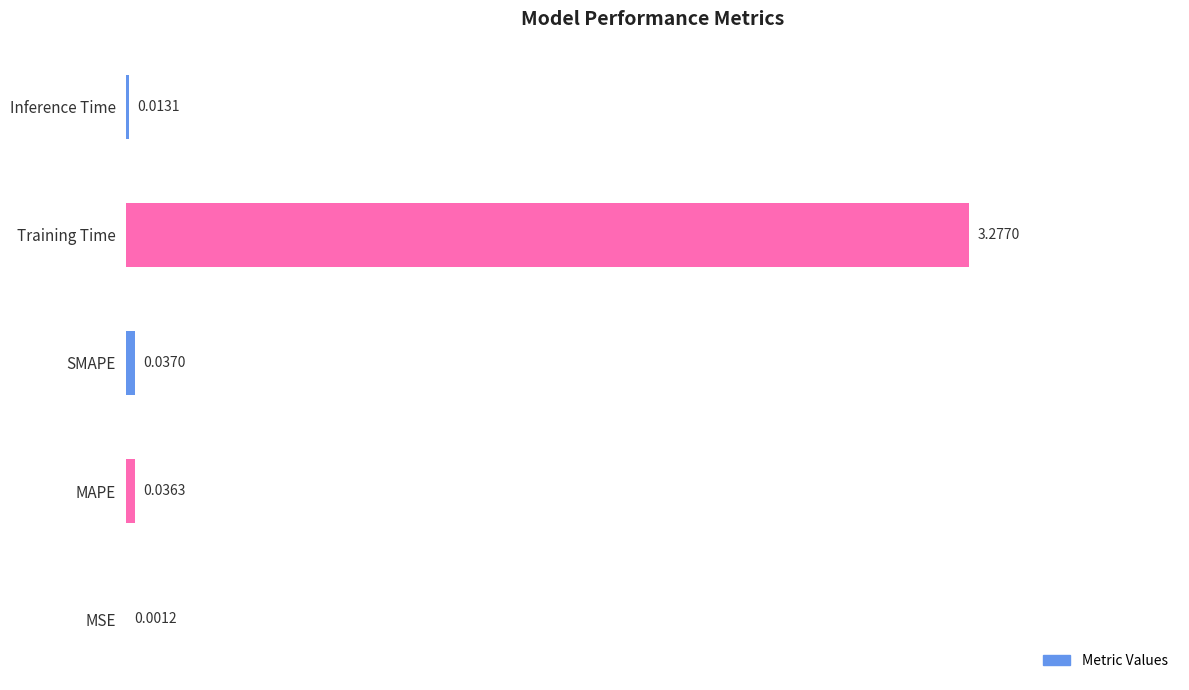

What is the average value?

0.7